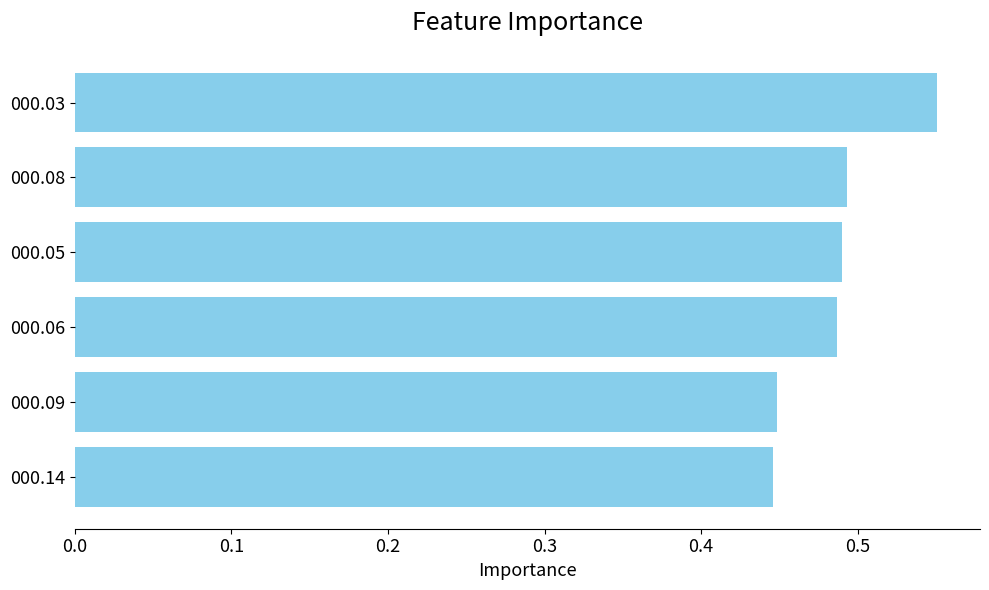

Which label corresponds to the largest value in the chart?

000.03